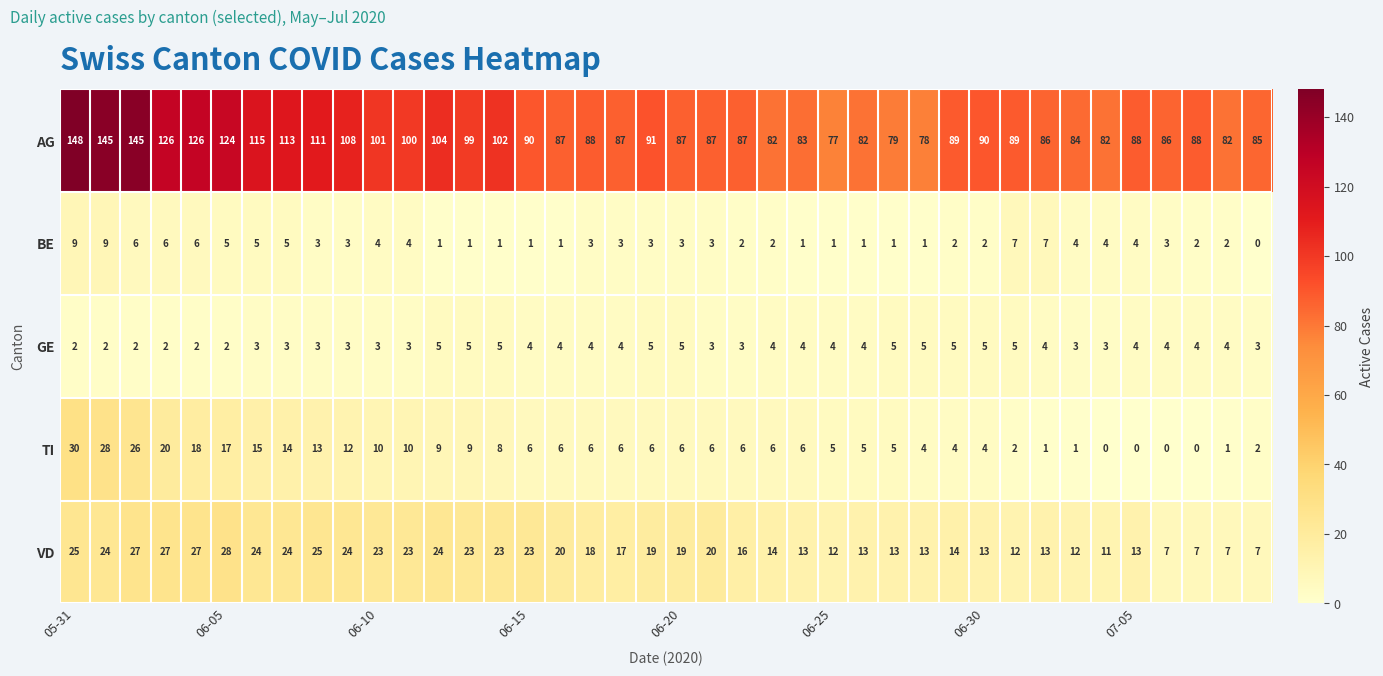

What is the greatest value displayed?

148